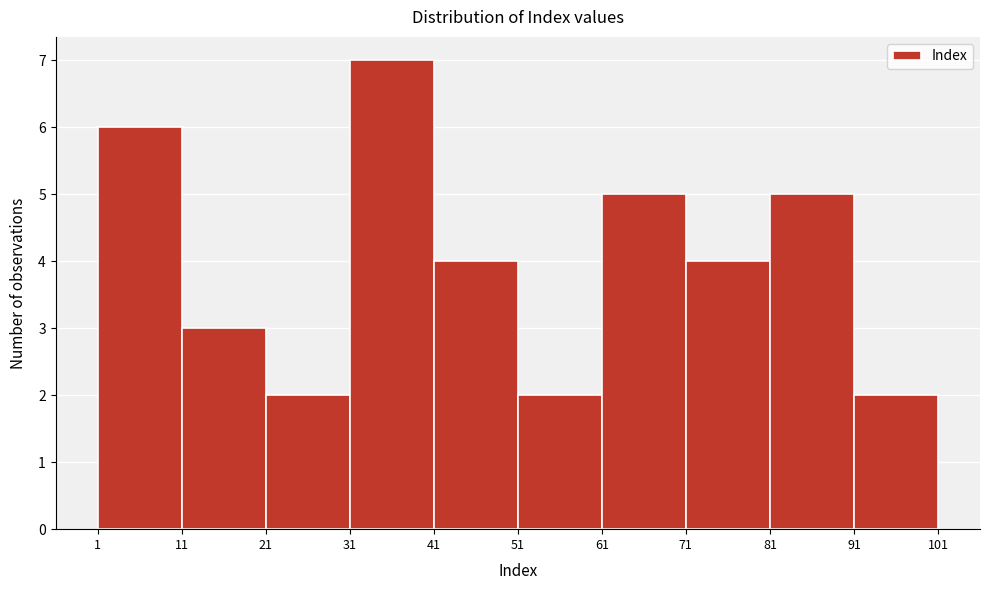

Reading left to right, transcribe this chart: for each bar, give the range it covers on the x-axis and its height. The values are not printed on the chart, so give them approximately, as read against the axis.

1 to 11: 6
11 to 21: 3
21 to 31: 2
31 to 41: 7
41 to 51: 4
51 to 61: 2
61 to 71: 5
71 to 81: 4
81 to 91: 5
91 to 101: 2